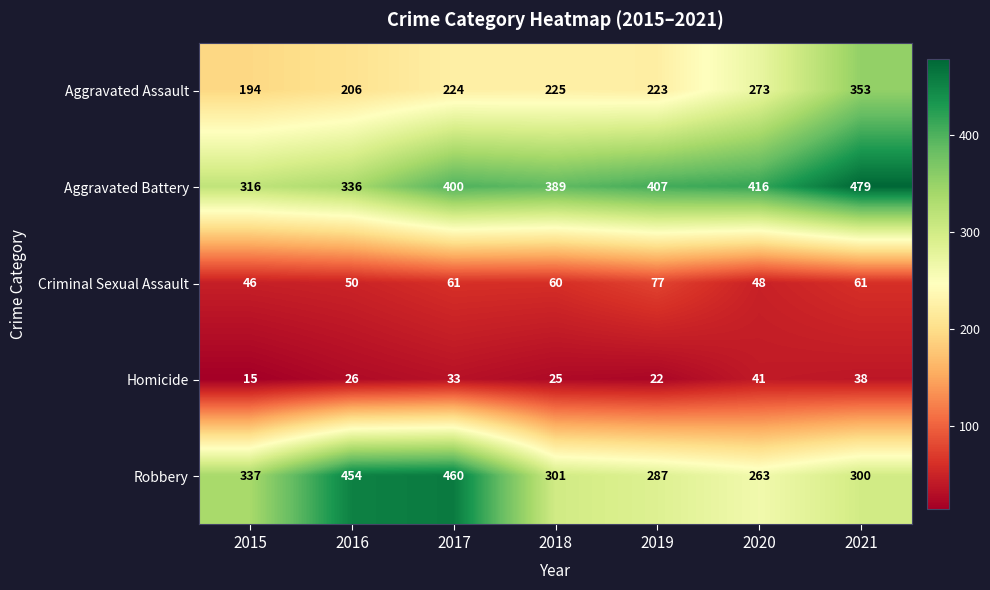

The value of Aggravated Battery at 2016 is 336. True or false?

True